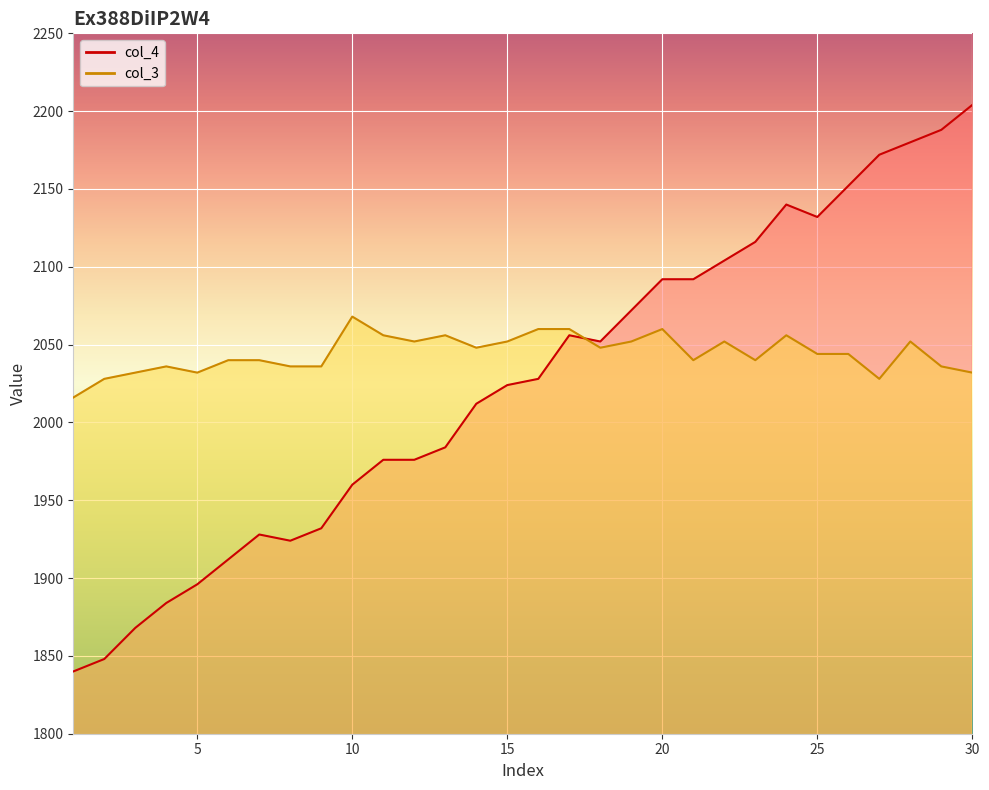

List the series in order of their overall mean, lowest first.

col_4, col_3